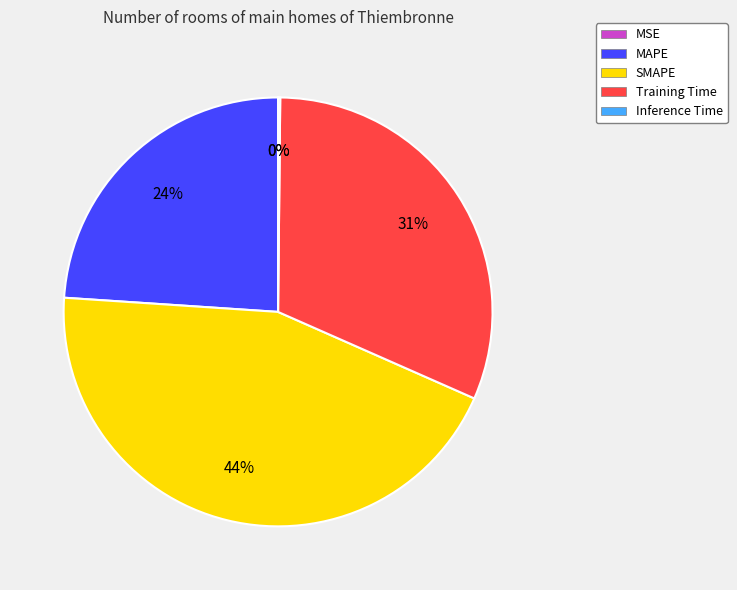

True or false: MAPE accounts for 24% of the total.

True